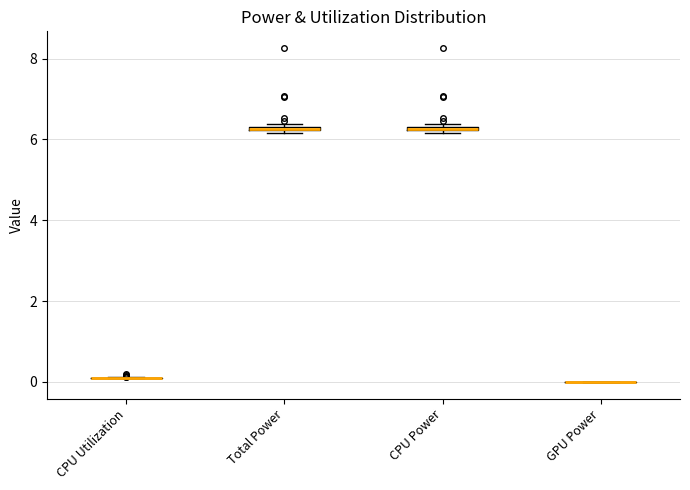

Where is the lower edge of the box for Total Power on the y-axis? The values are not printed on the chart, so give them approximately, as read against the axis.

6.2